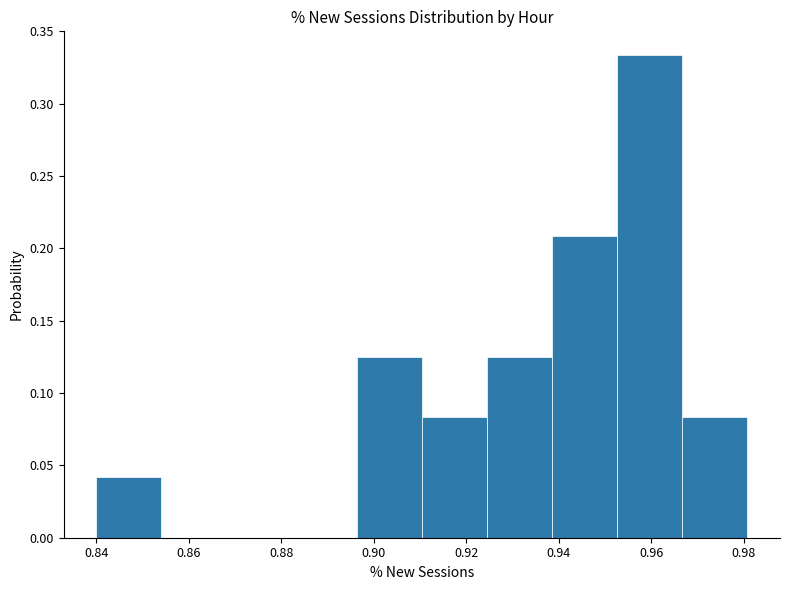

What is the height of the bar covering 0.896 to 0.910 on the x-axis? Neither the bar edges nor the heights are printed on the chart, so give them approximately, as read against the axes.

0.125